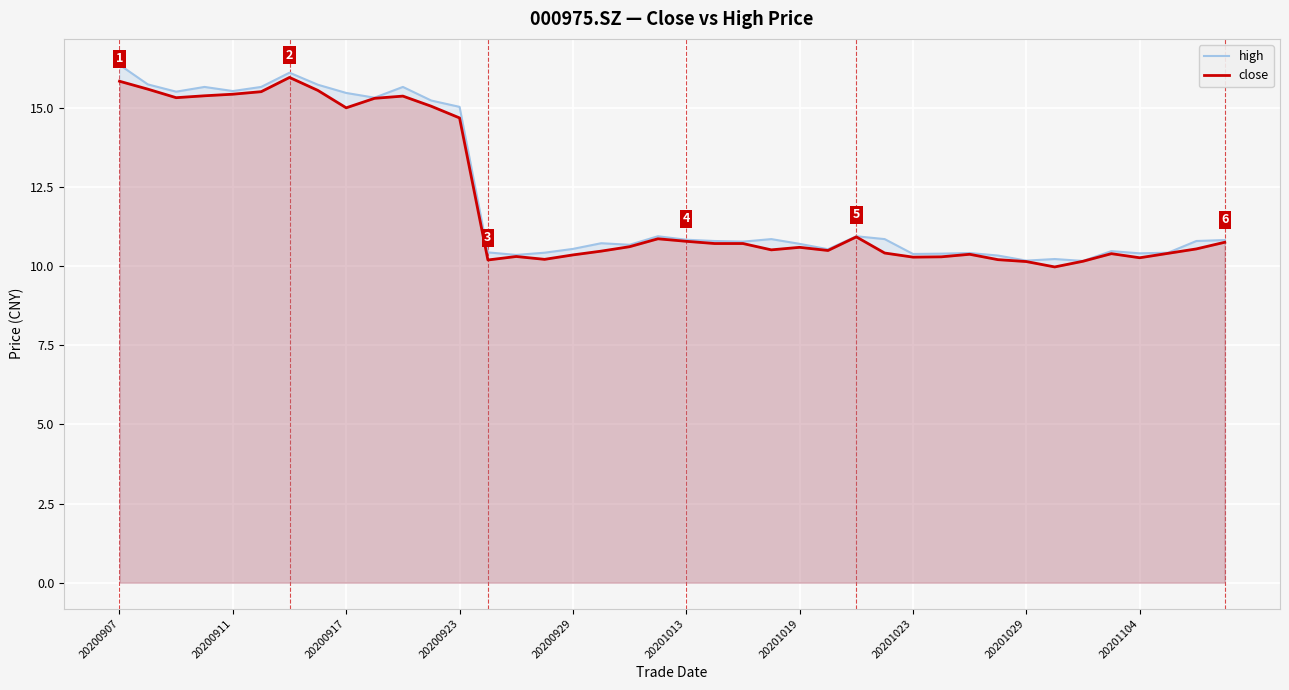

List the series in order of their peak value, highest first.

high, close